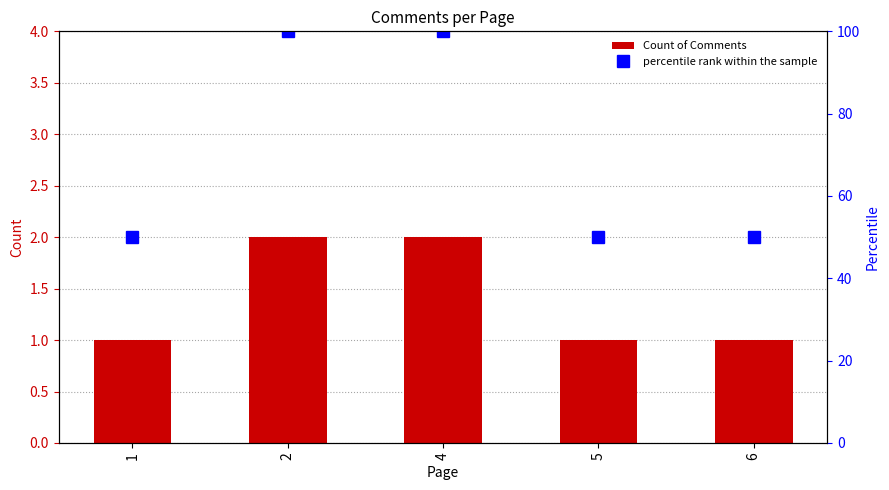

Rank the categories by percentile rank within the sample value from highest to lowest.

2, 4, 1, 5, 6